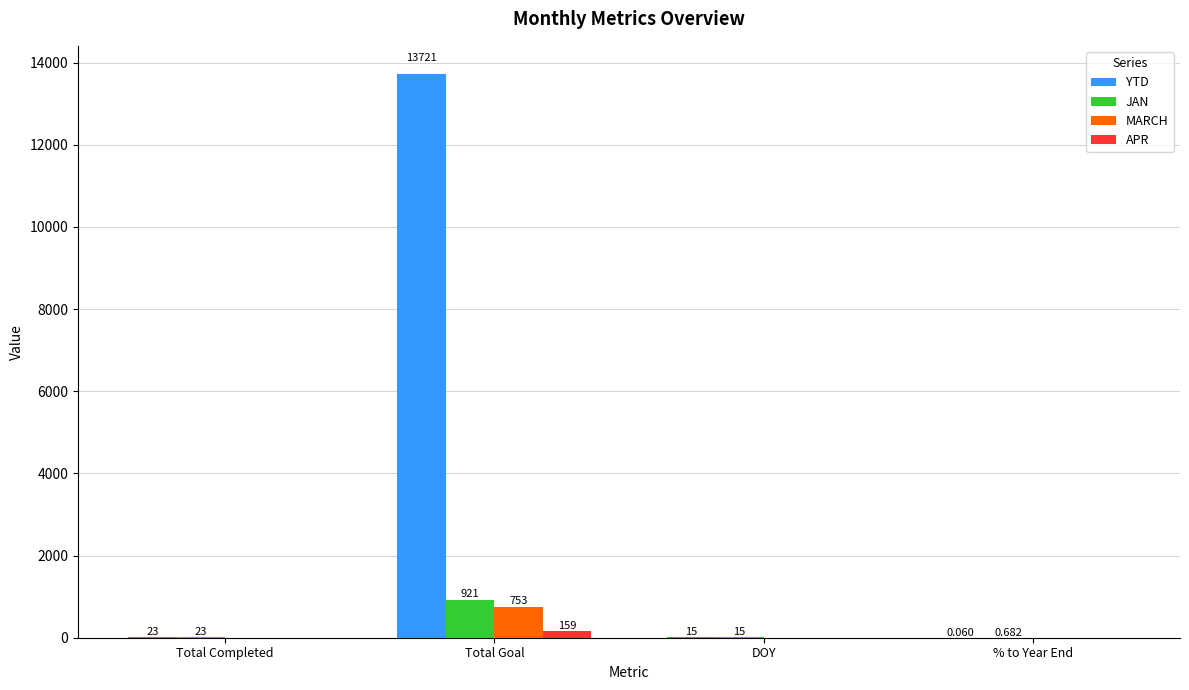

Between Total Goal and % to Year End, which series saw the biggest shift?

YTD